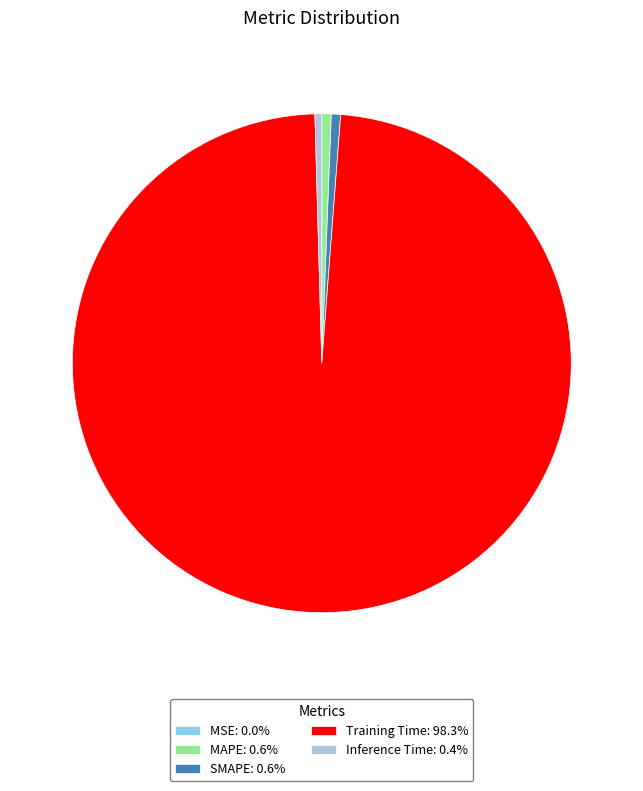

Is the sum of Training Time: 98.3% and MAPE: 0.6% greater than half?

Yes